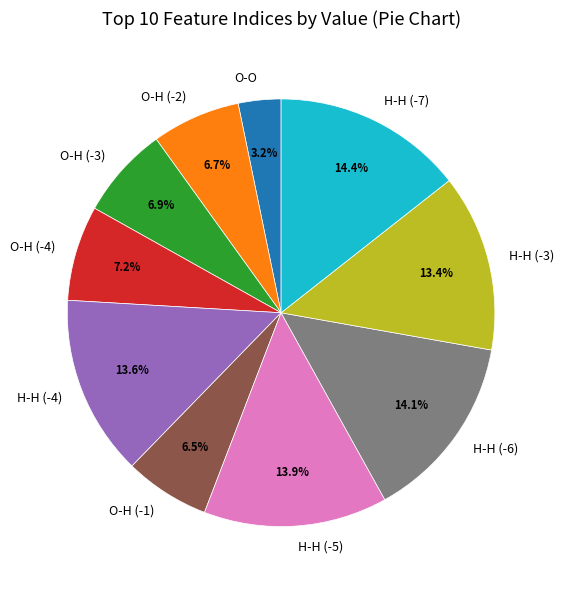

Is H-H (-5) the majority of the pie?

No